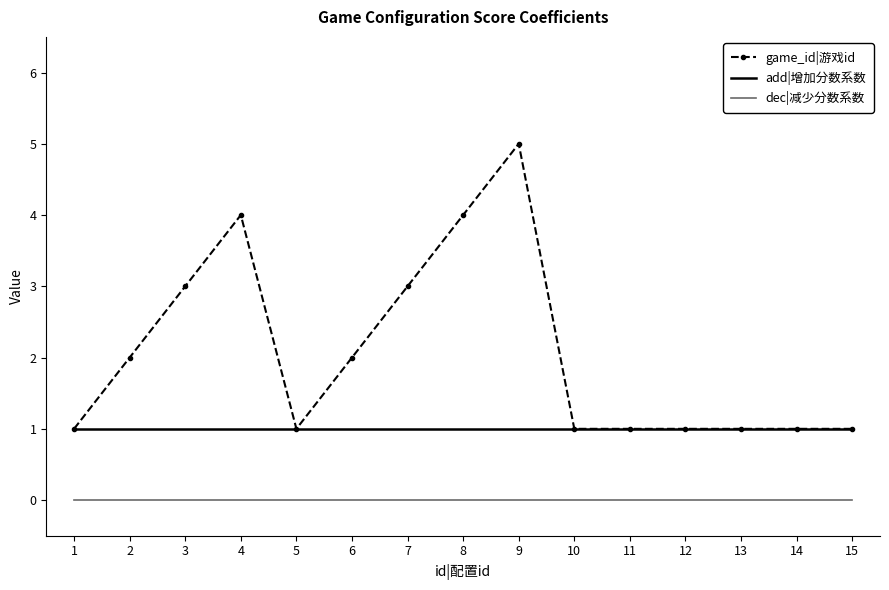

Reading left to right, list all the values displayed in this chart.

game_id|游戏id: 1=1	2=2	3=3	4=4	5=1	6=2	7=3	8=4	9=5	10=1	11=1	12=1	13=1	14=1	15=1
add|增加分数系数: 1=1	2=1	3=1	4=1	5=1	6=1	7=1	8=1	9=1	10=1	11=1	12=1	13=1	14=1	15=1
dec|减少分数系数: 1=0	2=0	3=0	4=0	5=0	6=0	7=0	8=0	9=0	10=0	11=0	12=0	13=0	14=0	15=0